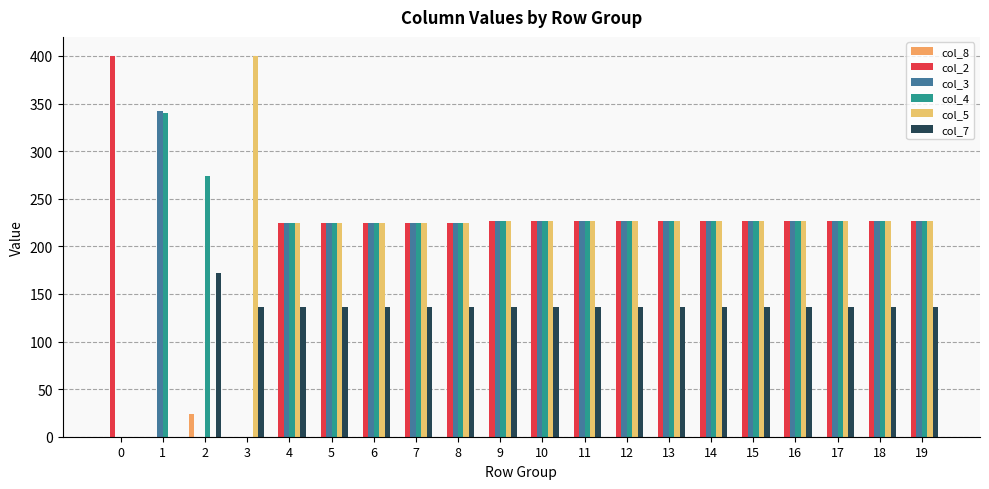

Which series has the widest spread of values?

col_2